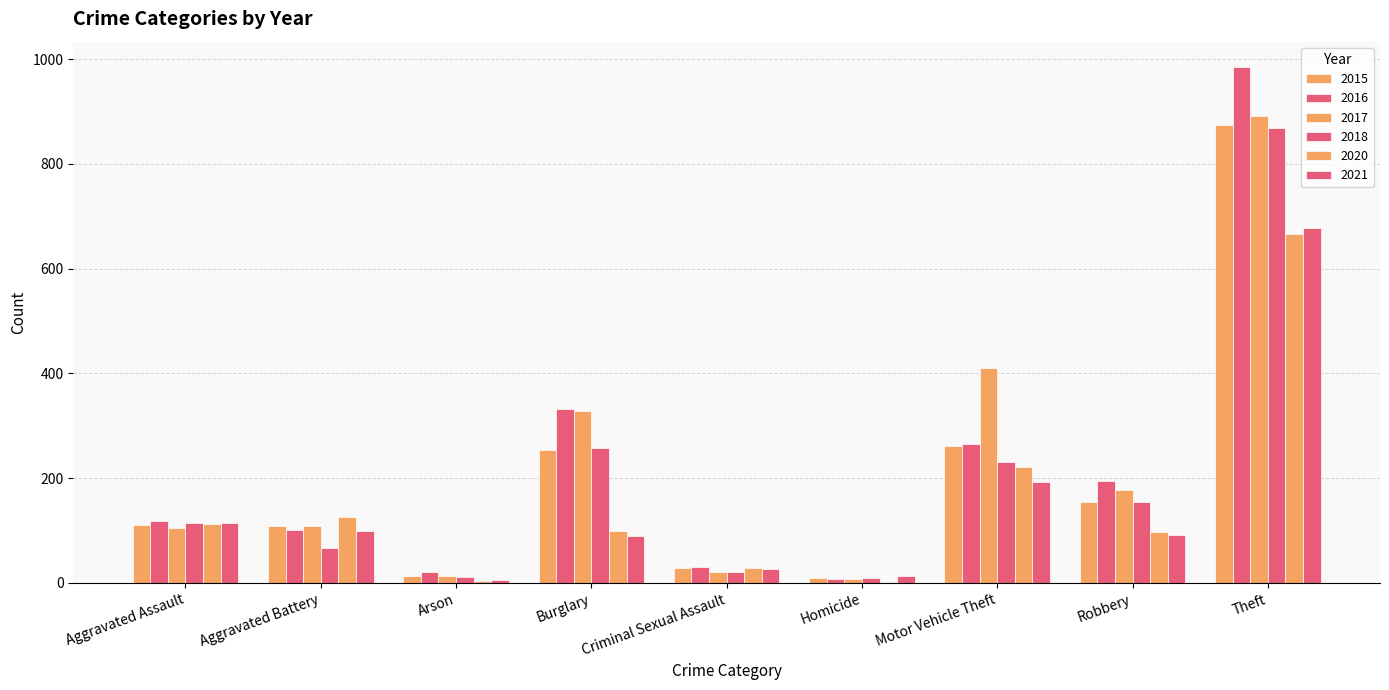

How many distinct data groups are displayed?

6